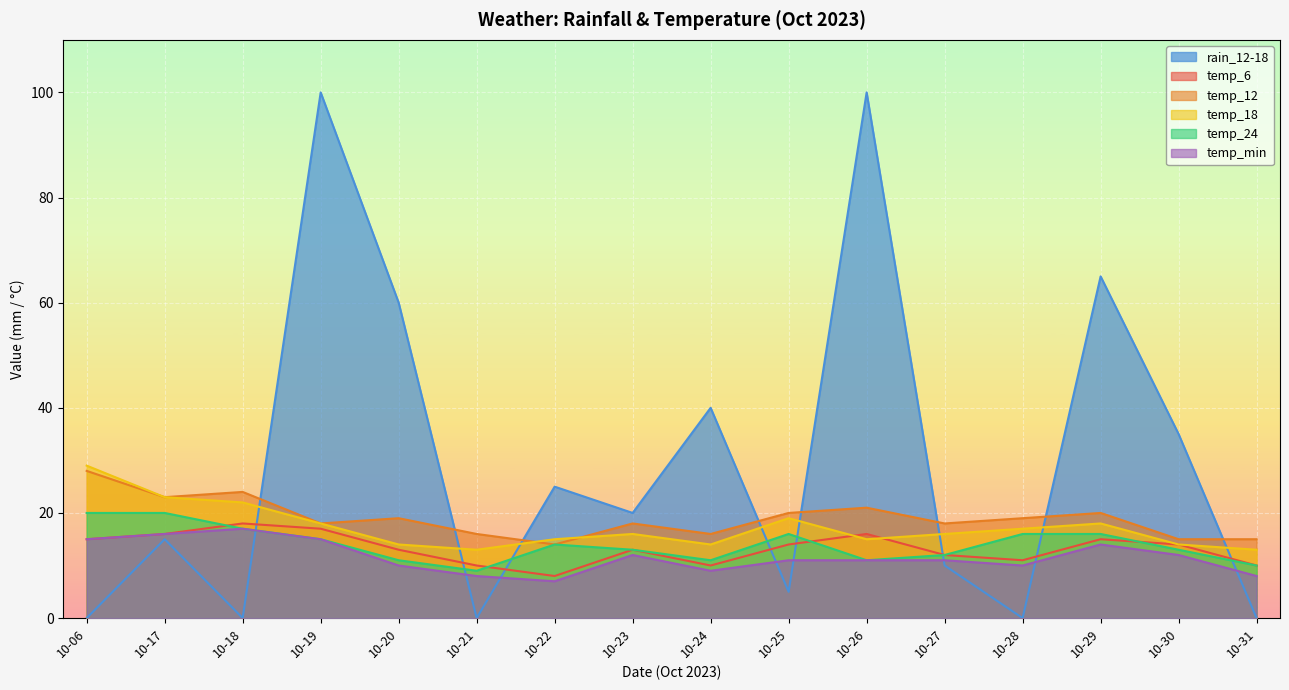

What is the total value across all series at 10-19?

183